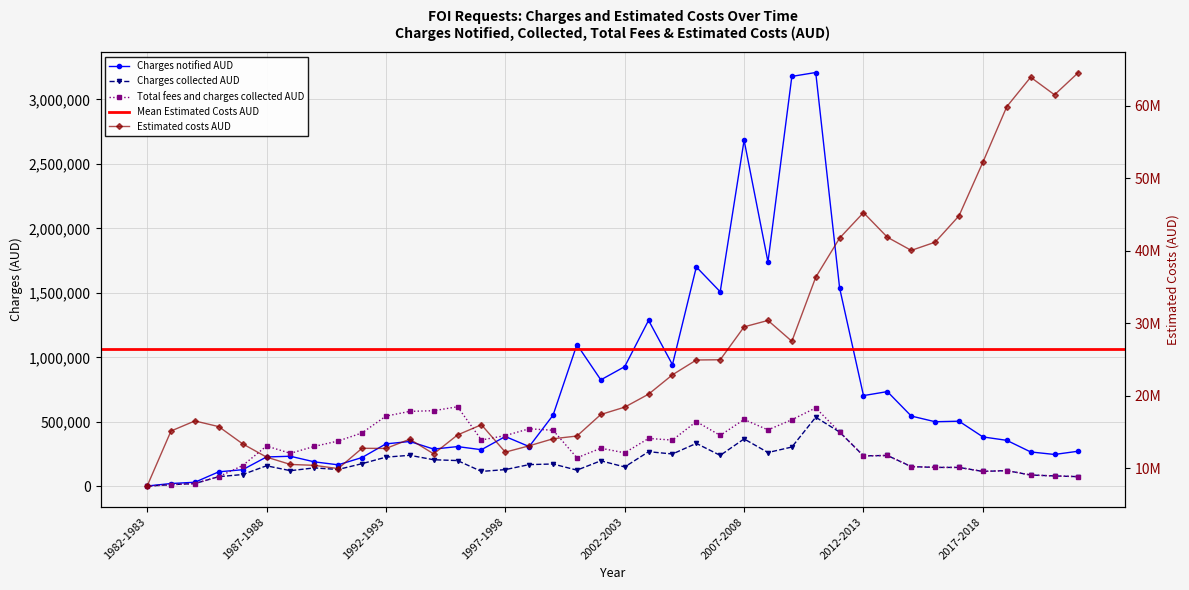

What is the sum of all Total fees and charges collected AUD values?

12203247.1